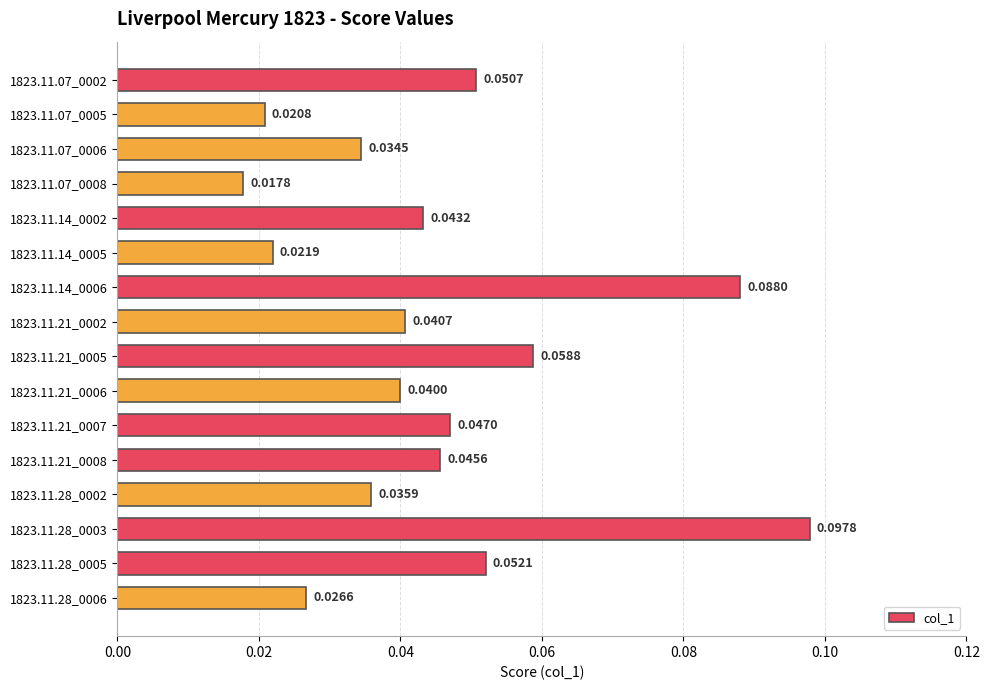

Rank the categories by value from lowest to highest.

1823.11.07_0008, 1823.11.07_0005, 1823.11.14_0005, 1823.11.28_0006, 1823.11.07_0006, 1823.11.28_0002, 1823.11.21_0006, 1823.11.21_0002, 1823.11.14_0002, 1823.11.21_0008, 1823.11.21_0007, 1823.11.07_0002, 1823.11.28_0005, 1823.11.21_0005, 1823.11.14_0006, 1823.11.28_0003